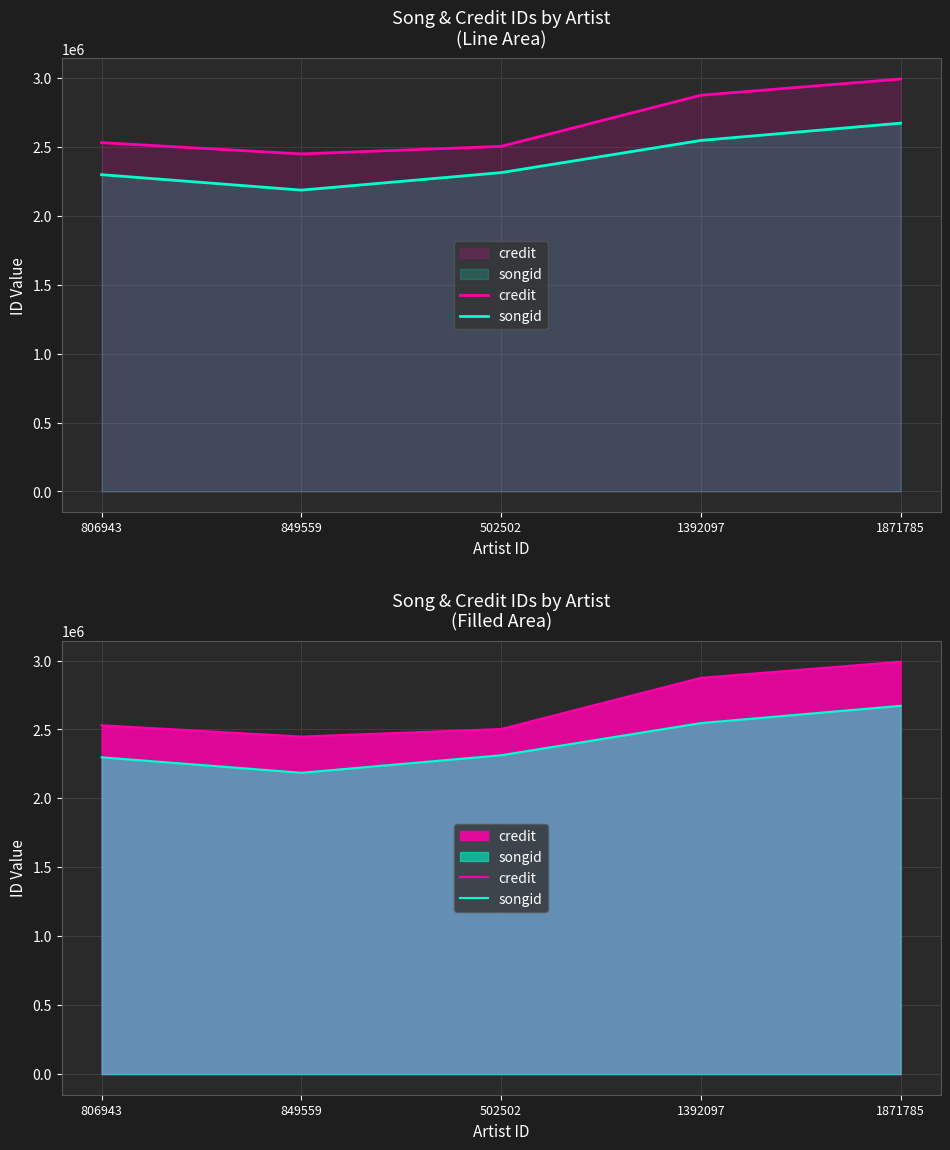

What is the total value across all series at 502502?

4816222